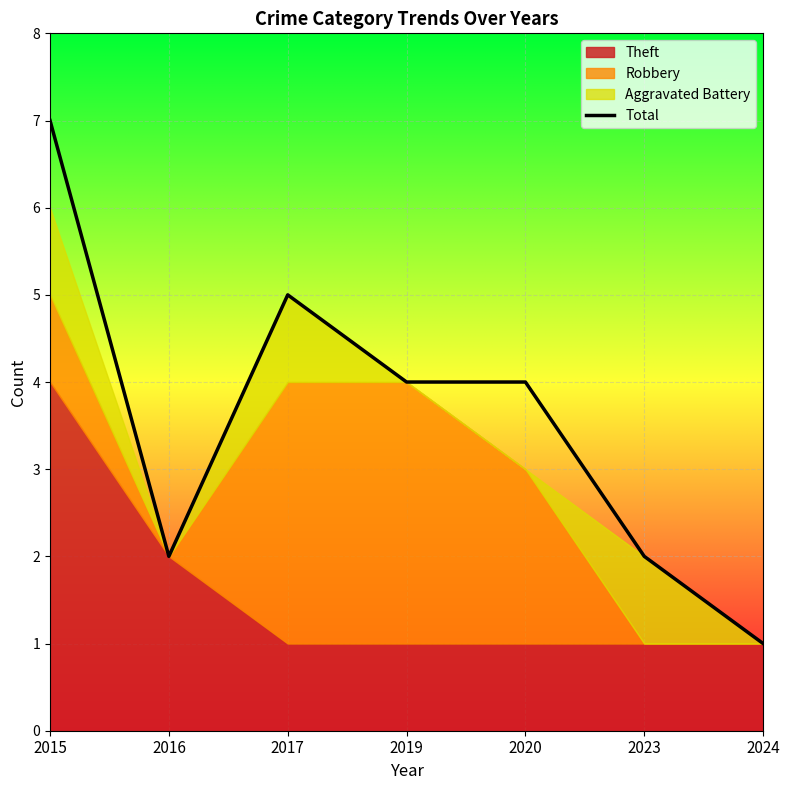

Which has a higher value, 2015 or 2023?

2015